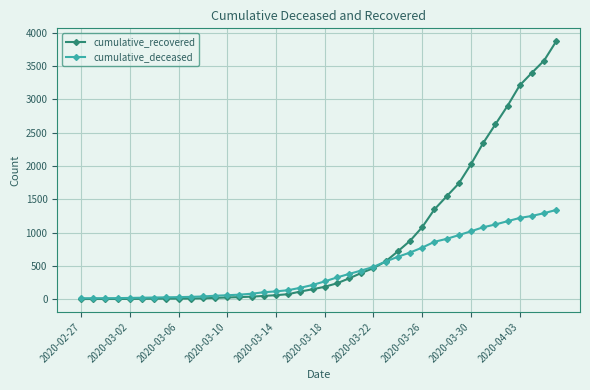

At how many categories does at least one series exceed 2531?

6